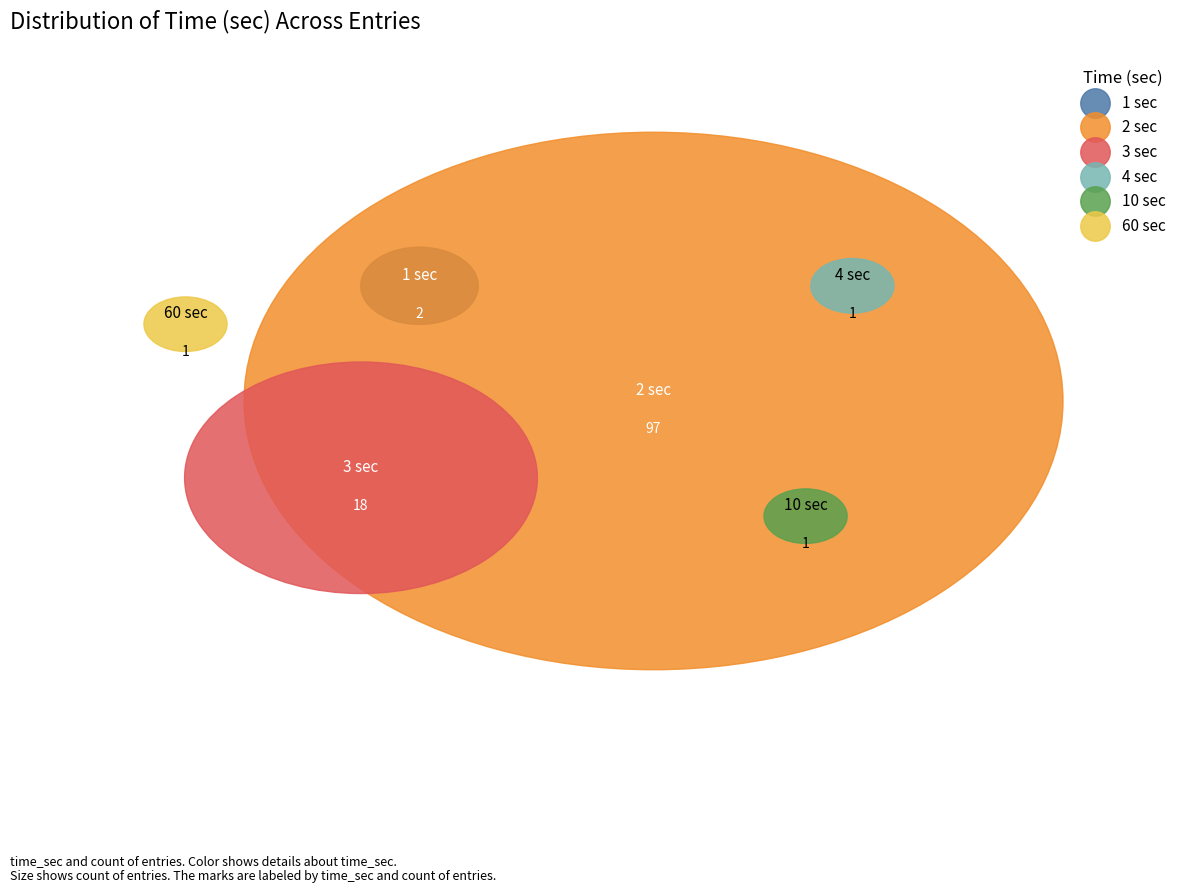

True or false: 3 accounts for 27% of the total.

False